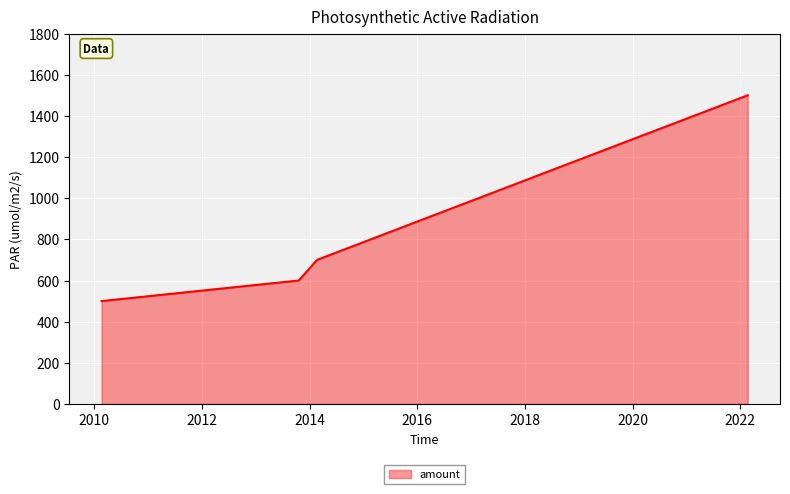

What is the minimum value shown in the chart?

500